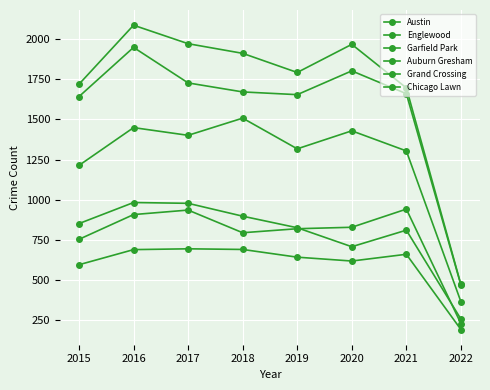

Is this an area chart (filled region under the line)?

No